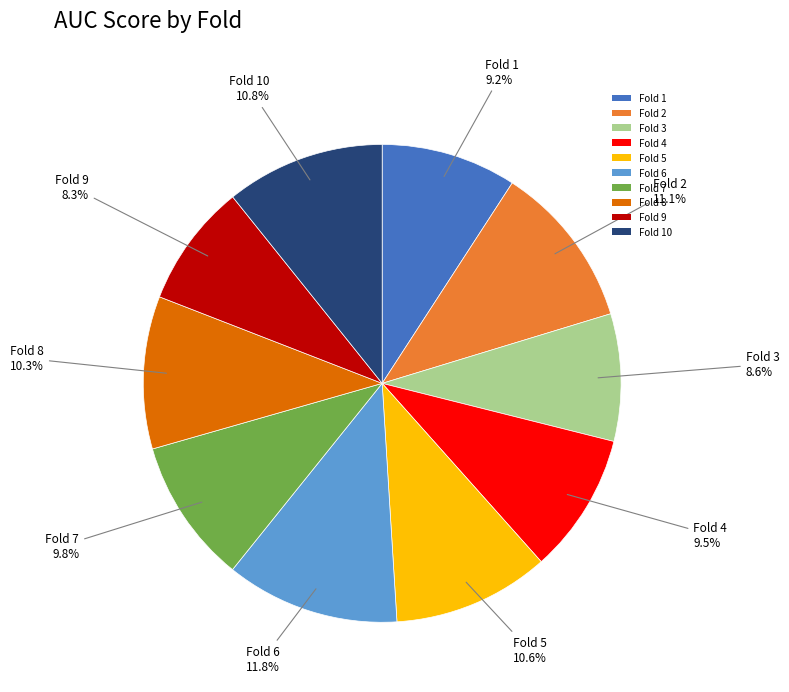

Which has a higher value, Fold 7 or Fold 3?

Fold 7